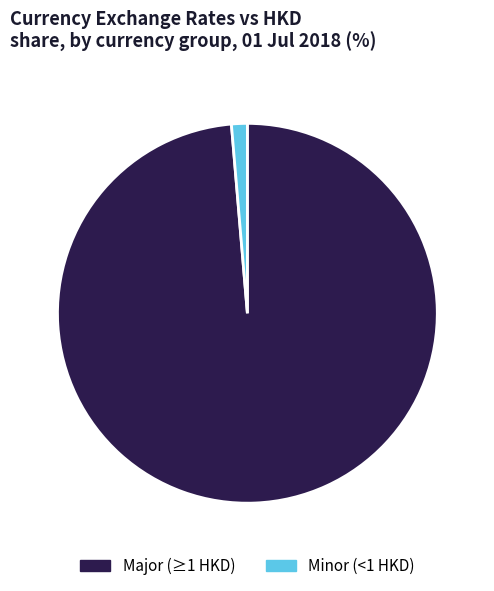

Which category has the biggest portion of the pie?

Major (≥1 HKD)